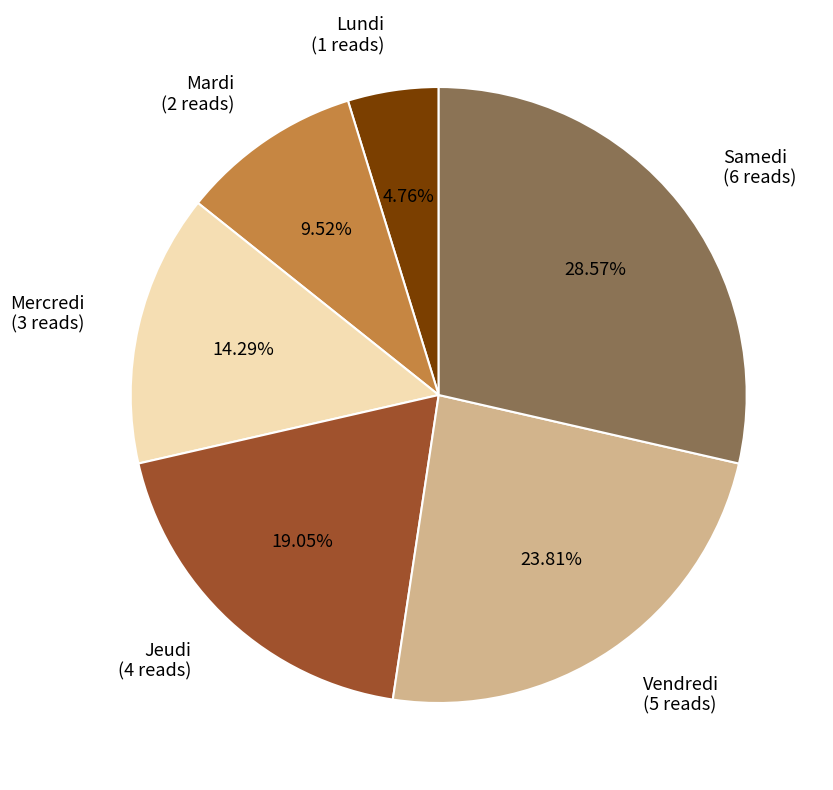

To the nearest percent, what is the difference between the Jeudi and Mardi slice percentages?

10%